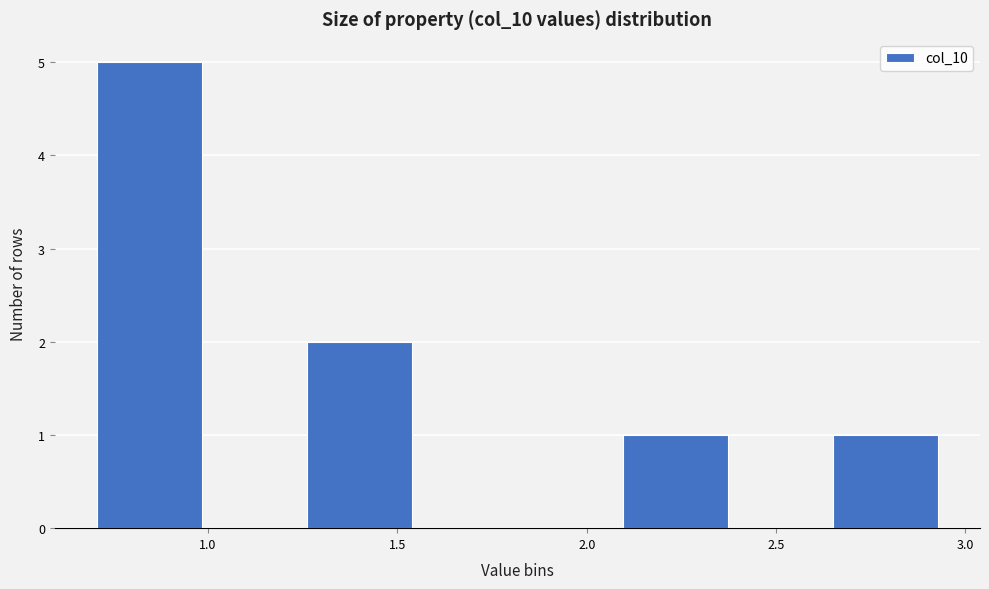

How tall is the bar that spans 0.70 to 1.00 on the x-axis? Neither the bar edges nor the heights are printed on the chart, so give them approximately, as read against the axes.

5